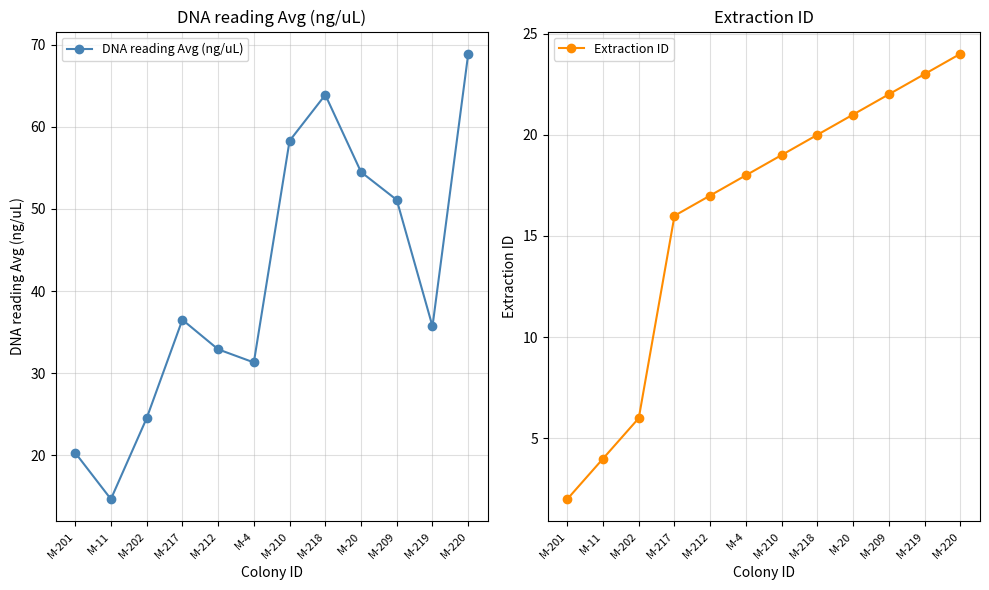

What is the difference between the Extraction ID values at M-219 and M-201?

21